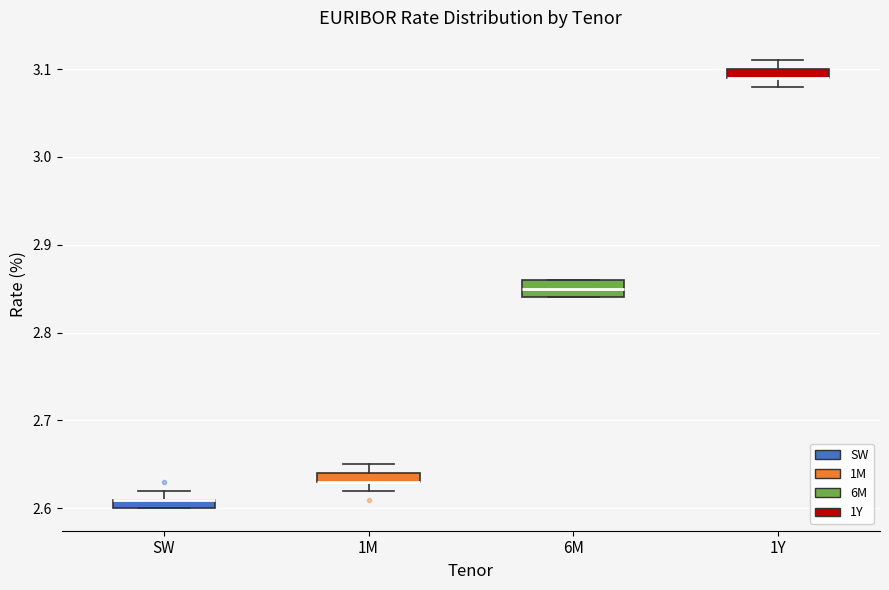

Where is the lower edge of the box for 1Y on the y-axis? The values are not printed on the chart, so give them approximately, as read against the axis.

3.09